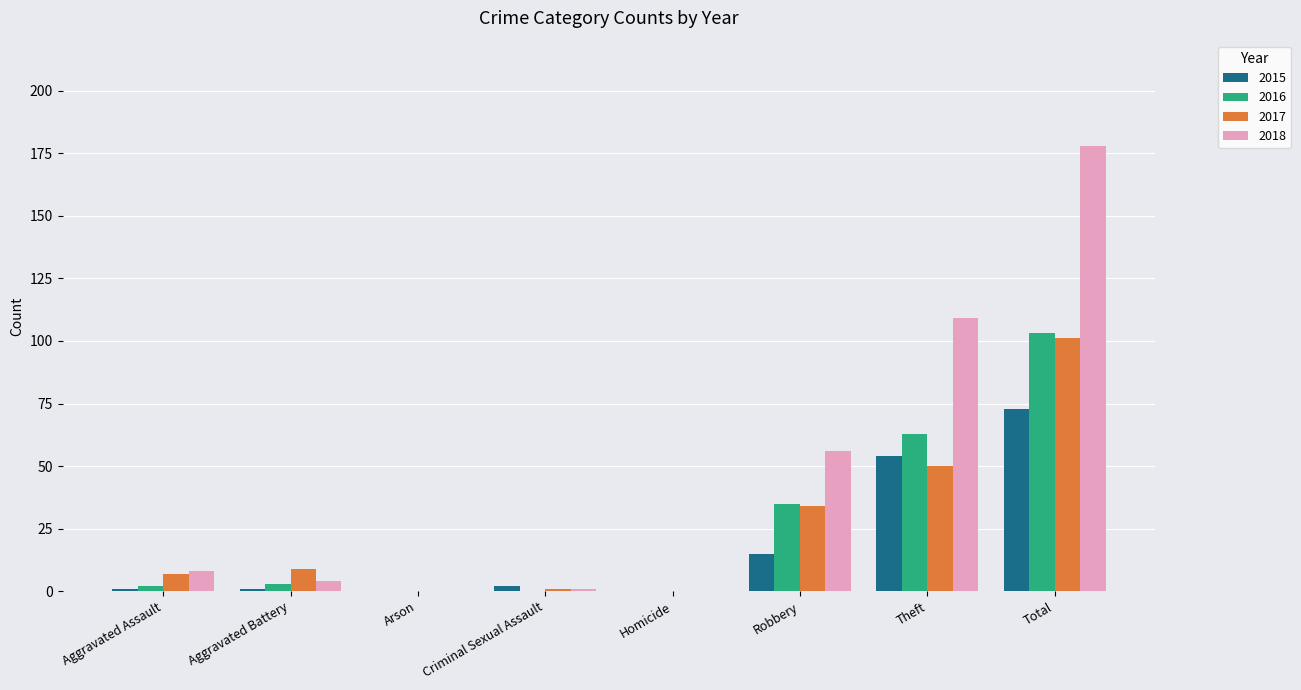

Where is 2018 nearest to the value 89?

Theft